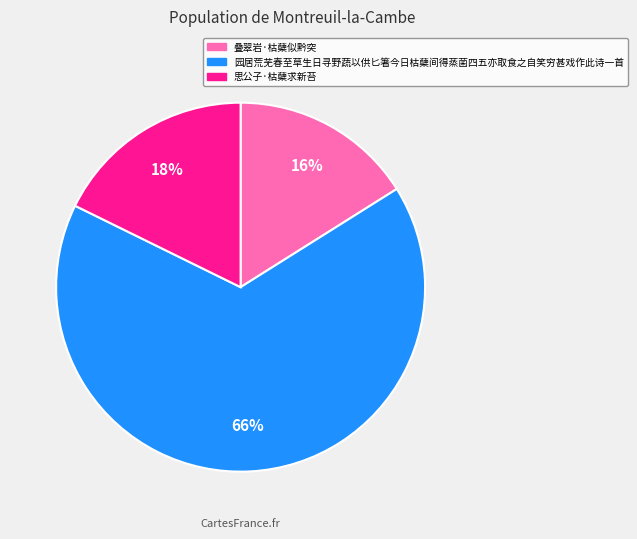

Which slice is the smallest?

叠翠岩·枯蘖似黔突